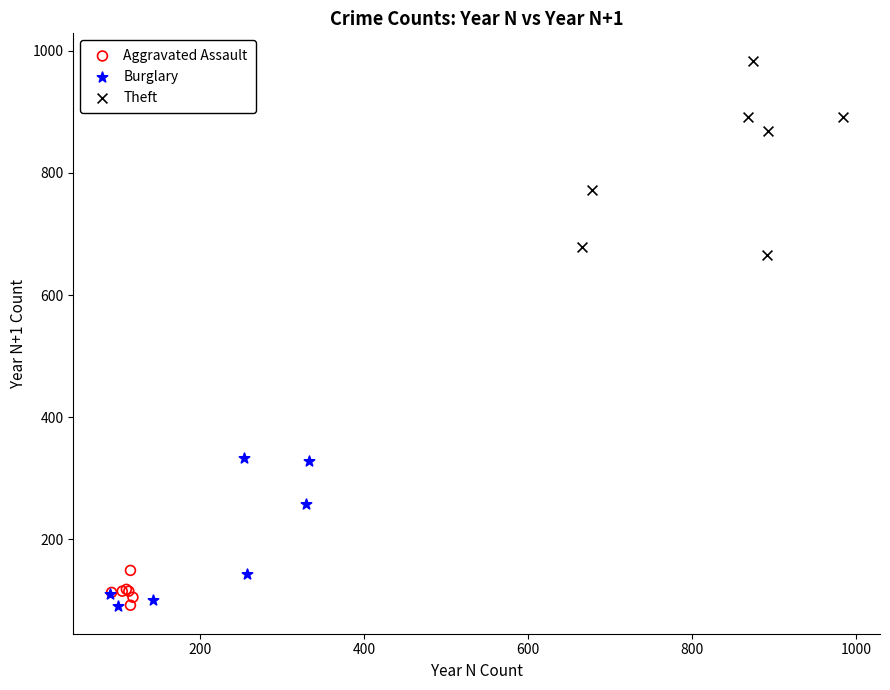

Which series has the widest spread of Y values?

Theft